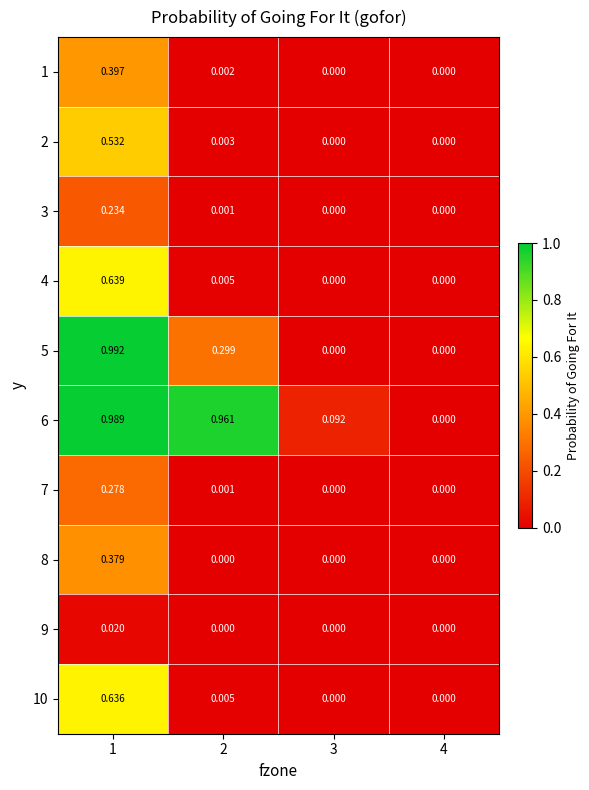

Is the value of 10 at 3 greater than the value of 6 at 2?

No